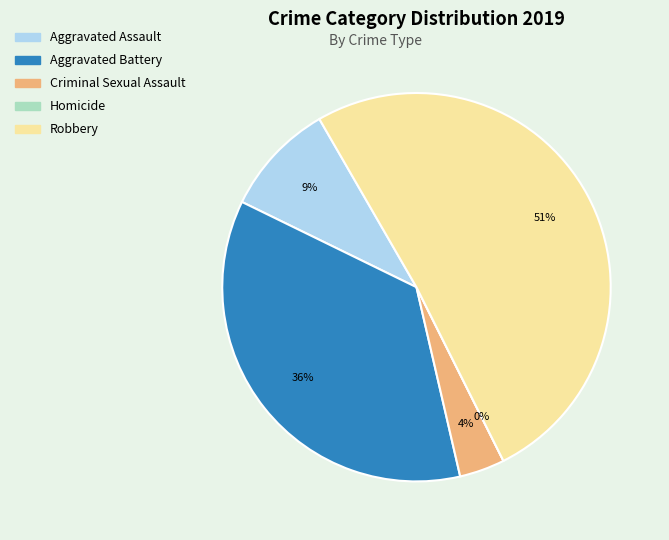

How many segments does this pie chart have?

5